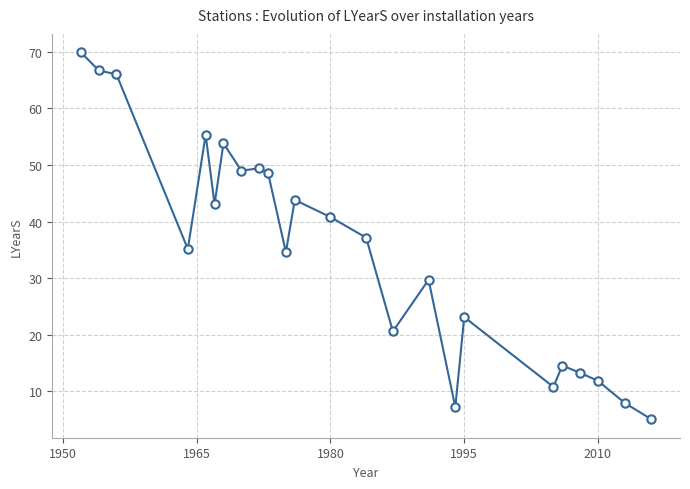

What is the smallest value displayed?

5.0